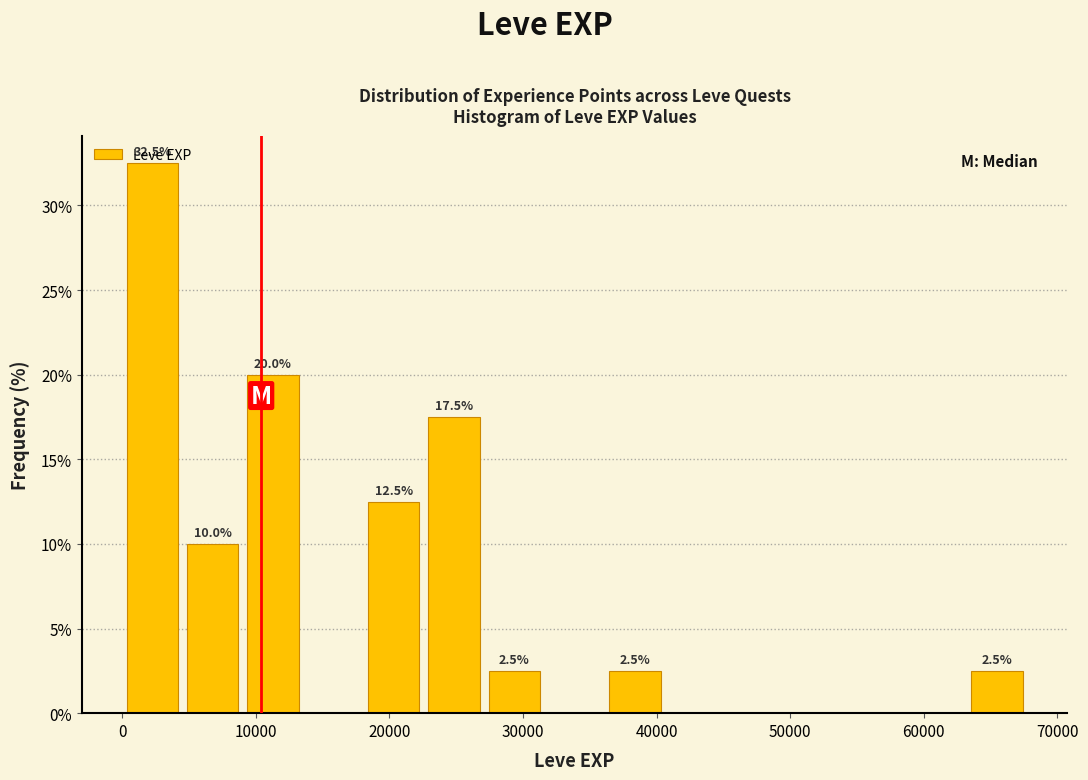

Over which range of the x-axis is the bar tallest?

0 to 5000